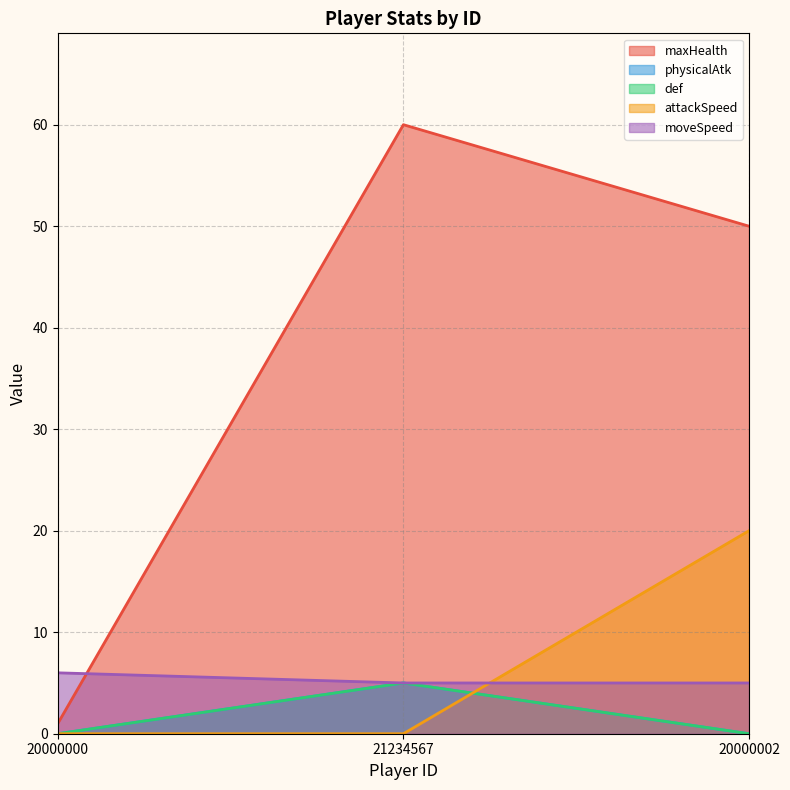

What is the value of the maxHealth point at the 1st from the left?

1